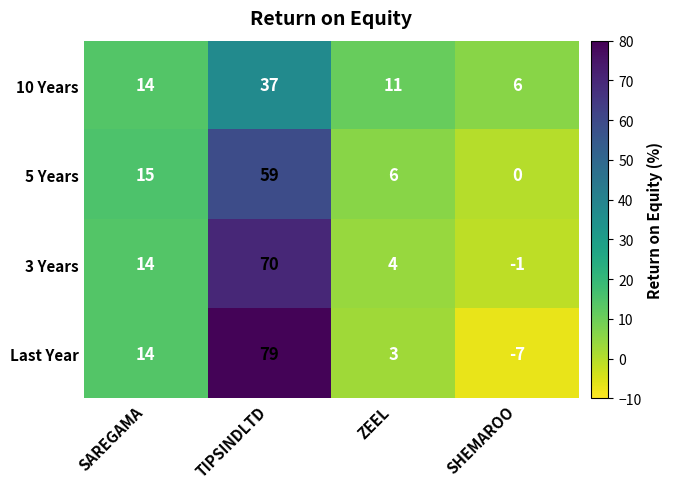

Where is 10 Years nearest to the value 21?

SAREGAMA